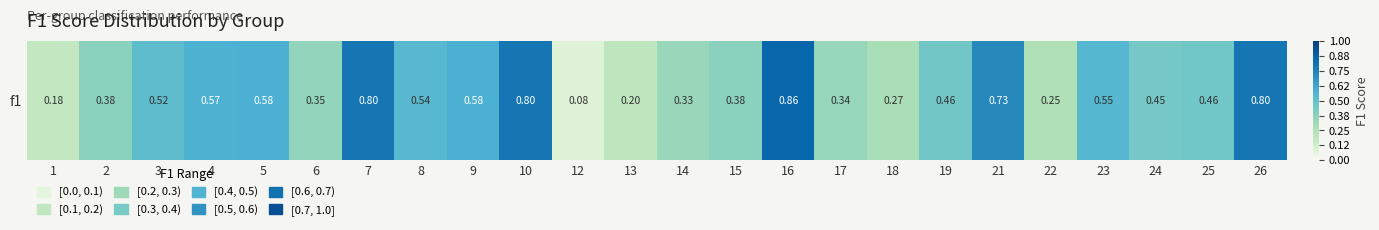

The chart shows a value of 0.1 at 19. True or false?

False